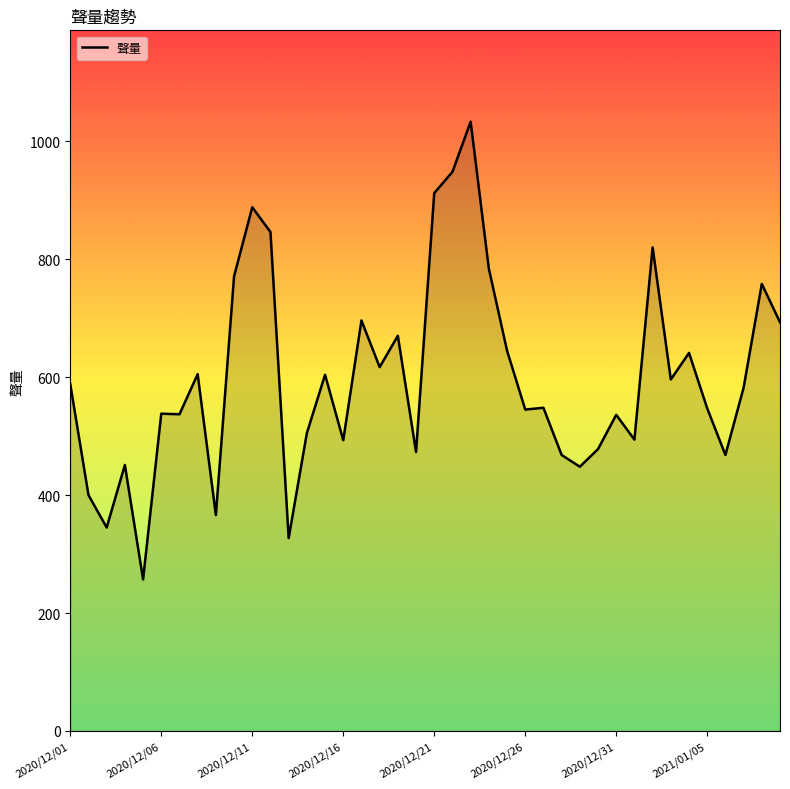

What is the smallest value displayed?

257